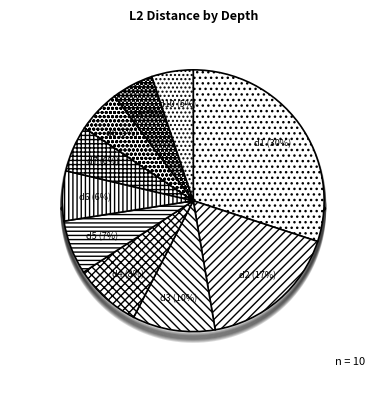

Is there any slice that represents more than half of the pie?

No